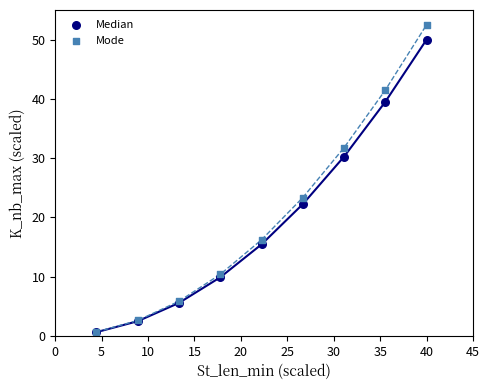

Which series contains the highest Y value?

Mode